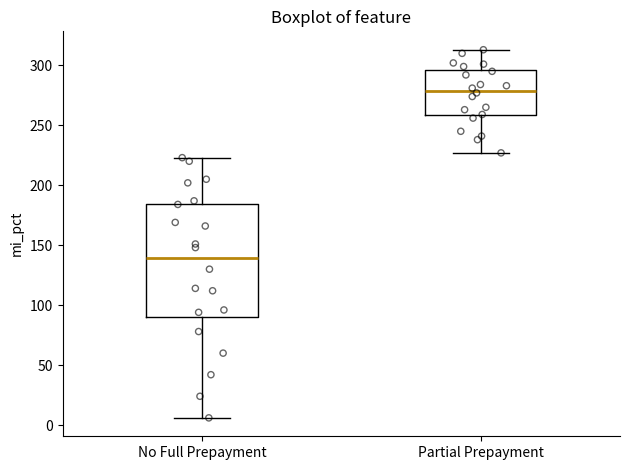

Reading left to right, transcribe this box plot: for each box, give where its median line is, the range the box spans, and where its two whiskers end, as read against the y-axis. The values are not printed on the chart, so give them approximately, as read against the axis.

No Full Prepayment: median 140, box 90 to 185, whiskers 5 to 225
Partial Prepayment: median 280, box 260 to 295, whiskers 225 to 315